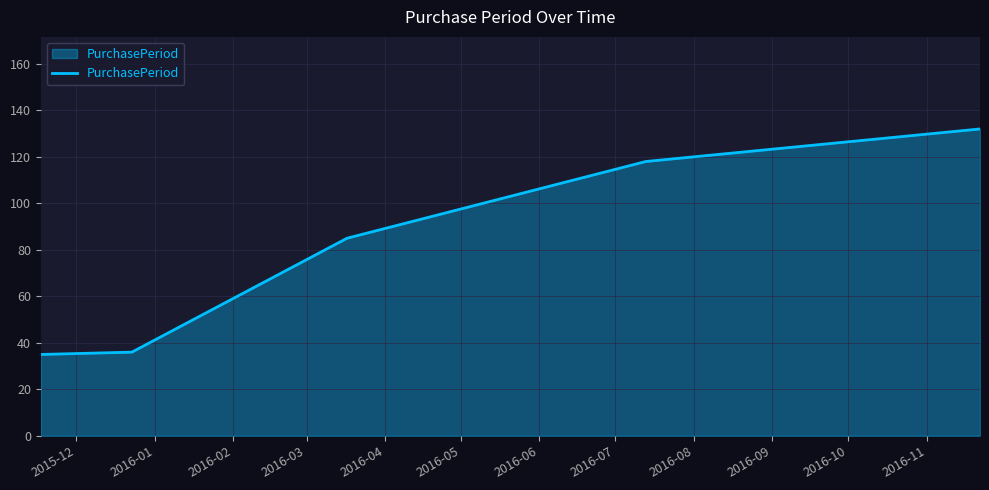

What is the sum of all values?

406